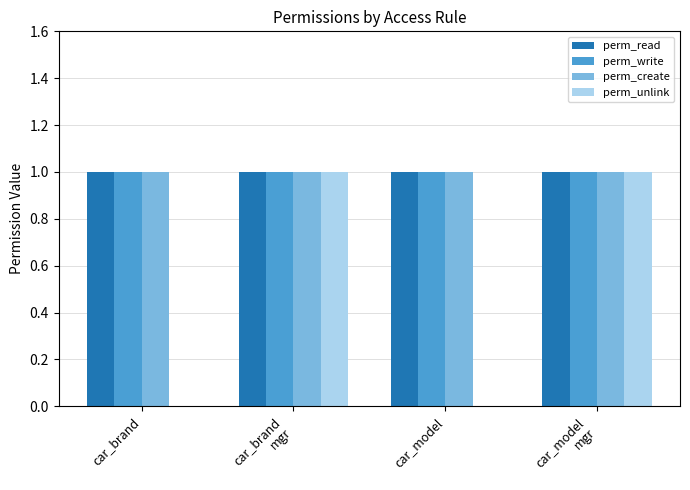

What is the sum of all perm_read values?

4